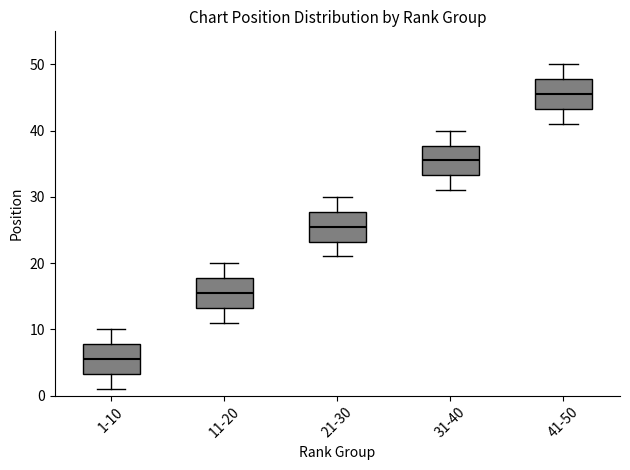

Which box has the lowest median line?

1-10